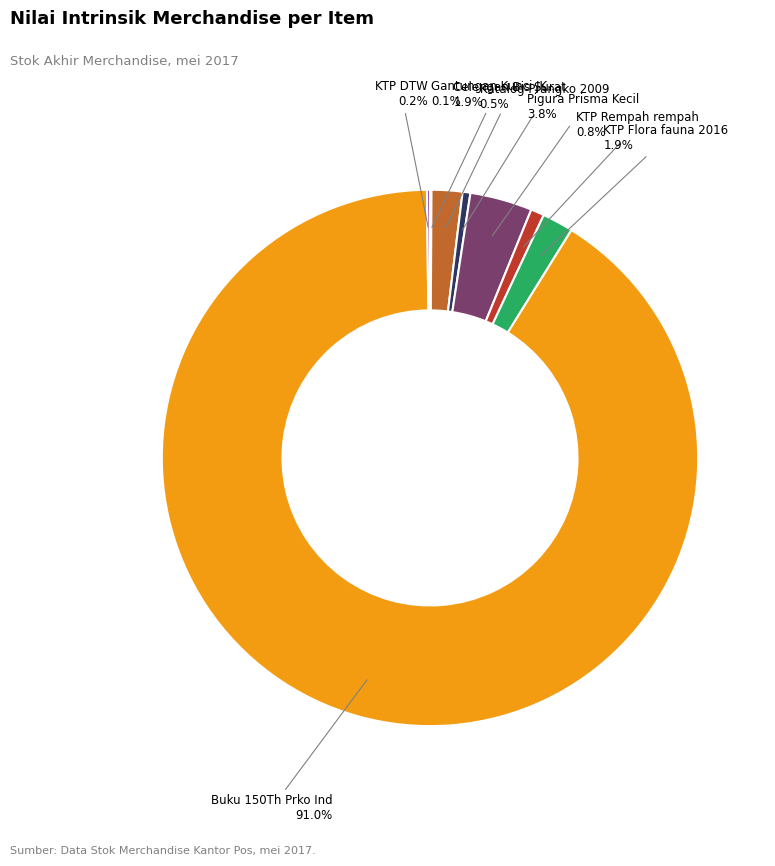

Is there any slice that represents more than half of the pie?

Yes